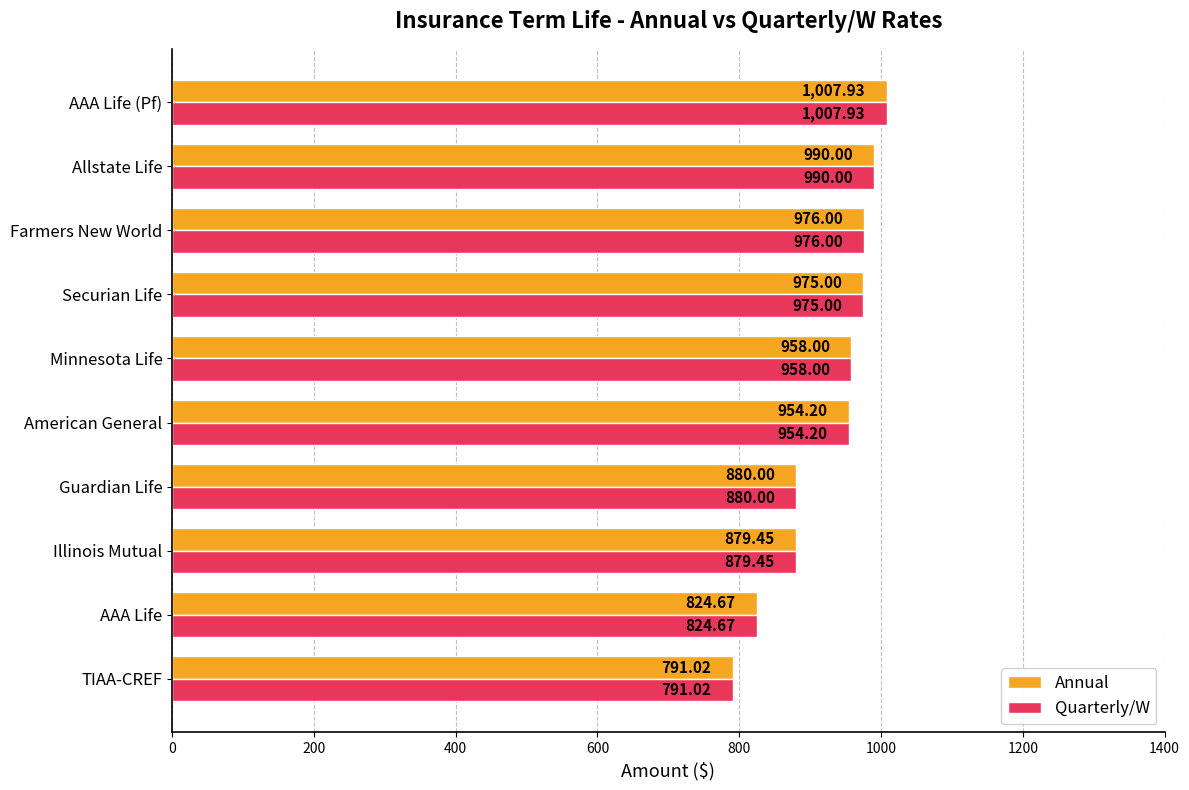

At which category does the chart reach its minimum across all series?

TIAA-CREF